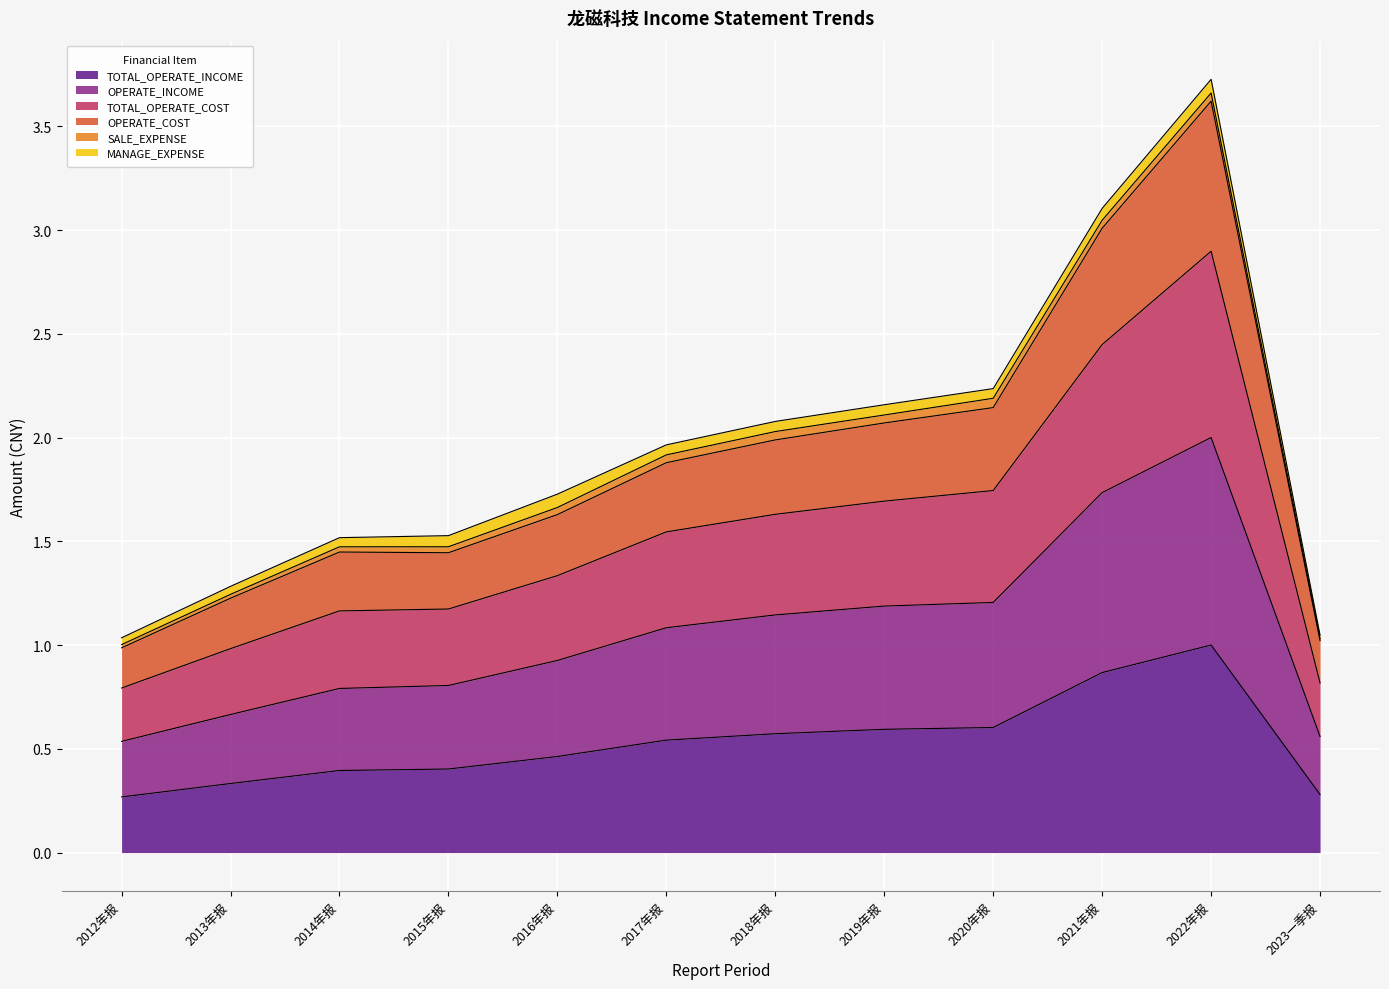

True or false: OPERATE_INCOME and OPERATE_COST intersect in this chart.

False